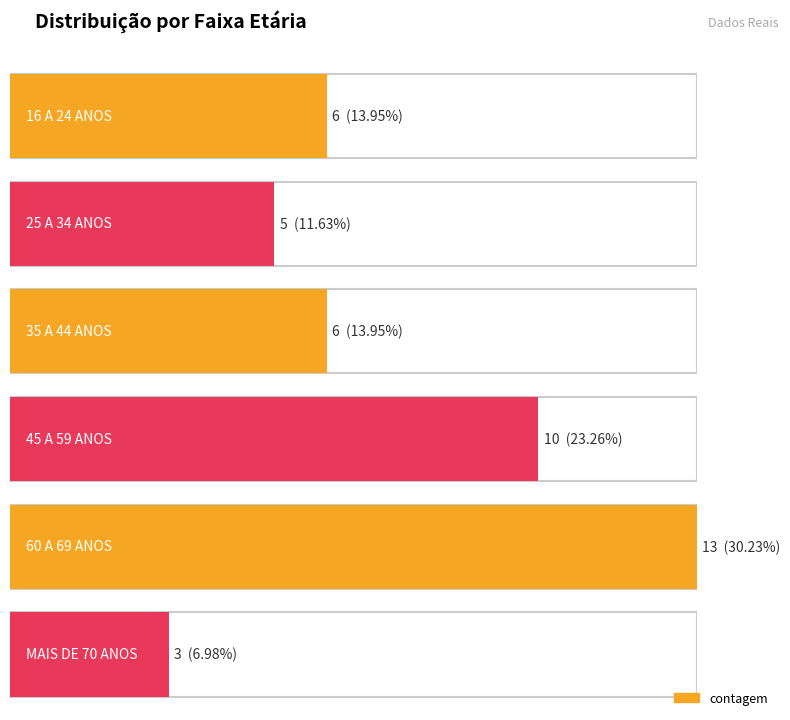

What is the change in value from 25 A 34 ANOS to 60 A 69 ANOS?

+8